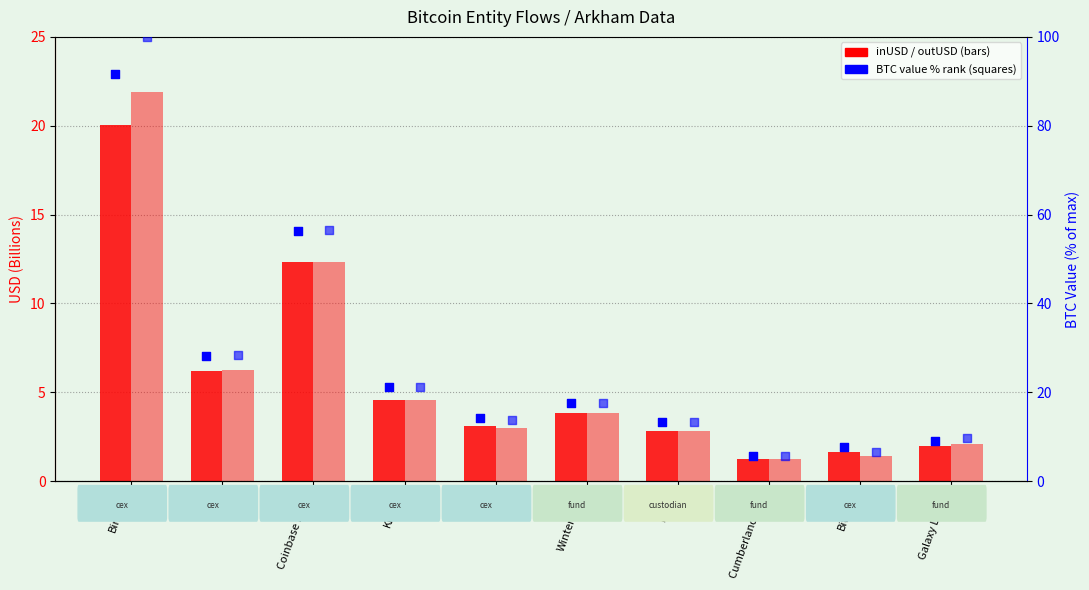

Is the value of inUSD (Billion) at Wintermute greater than the value of inValue % rank at Cumberland DRW?

No